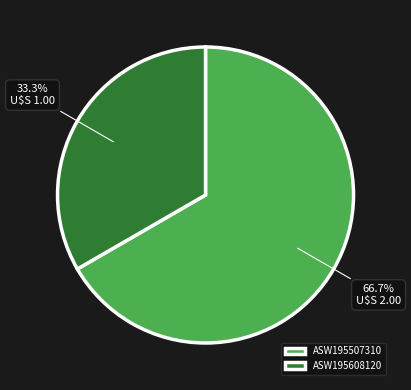

Which category accounts for the majority?

ASW195507310